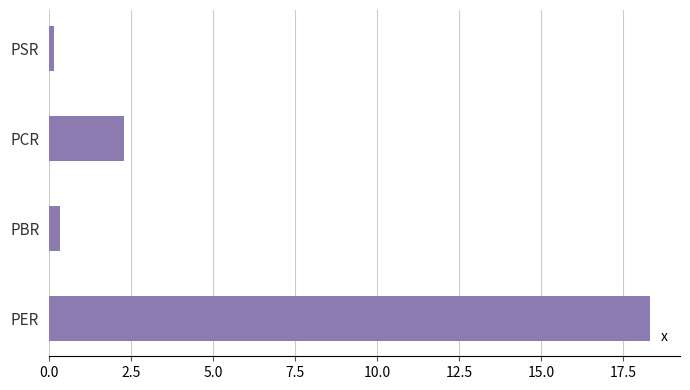

What is the sum of all values?

21.1